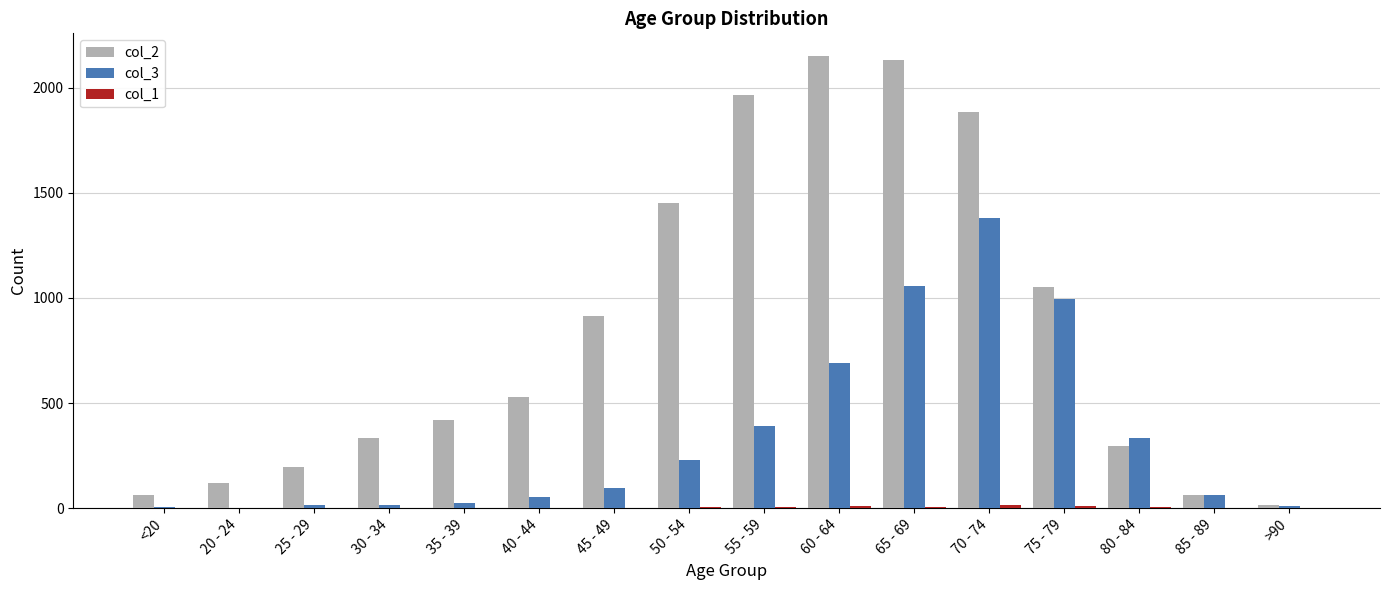

Which series has the largest total across all categories?

col_2